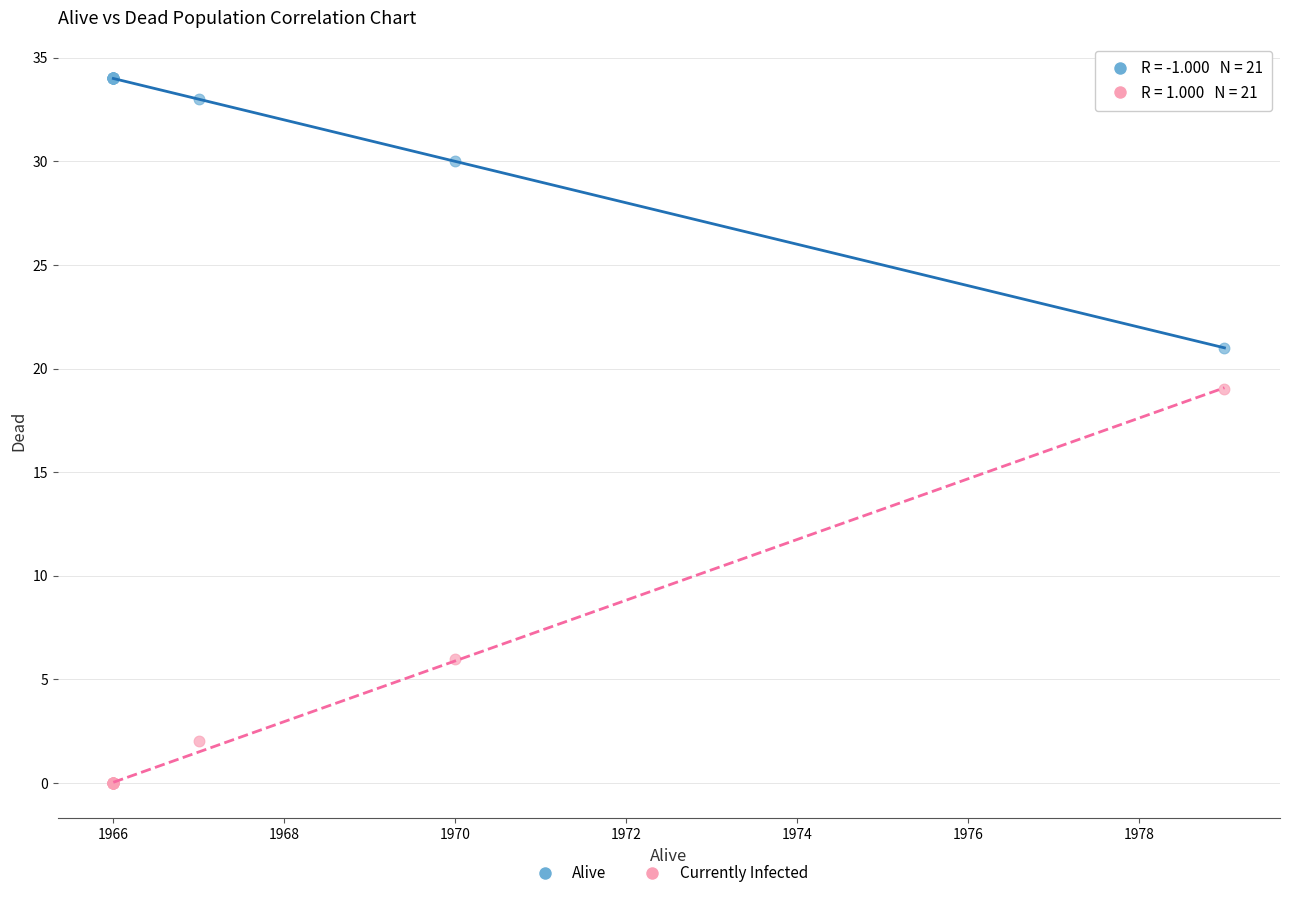

In the Alive series, what Y value is closest to 27?

30